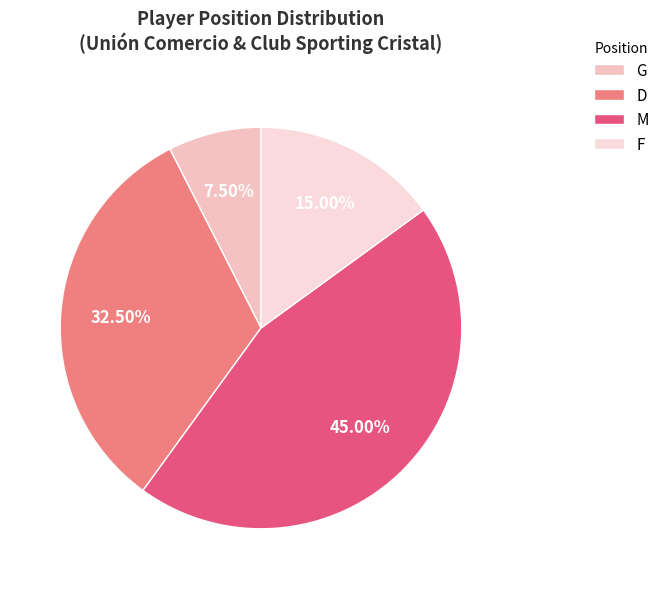

How many slices are in this pie chart?

4